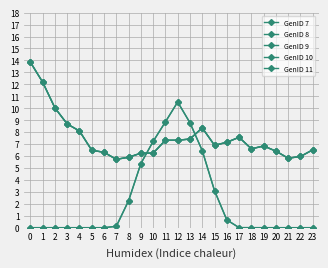

The value of GenID 8 at 16 is 0.6. True or false?

True